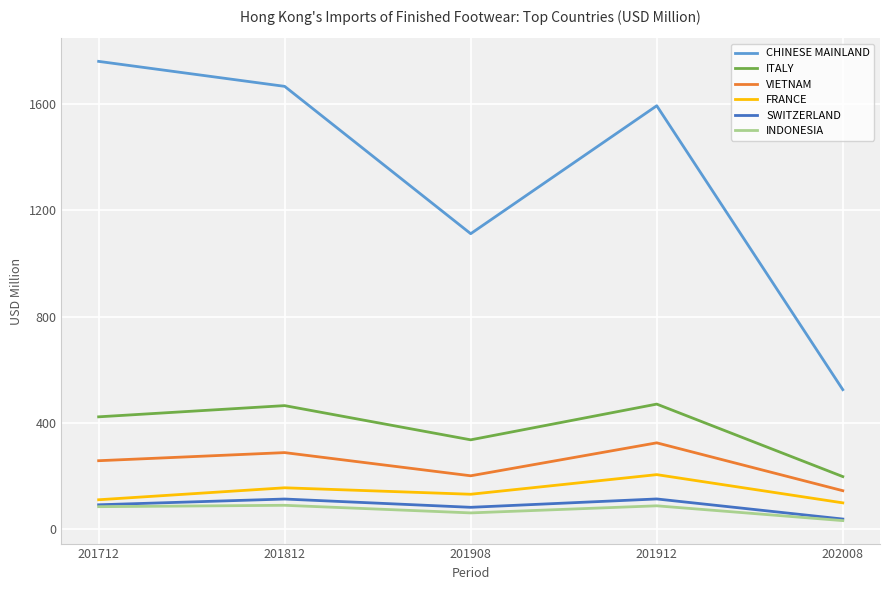

True or false: VIETNAM and ITALY cross at least once.

False